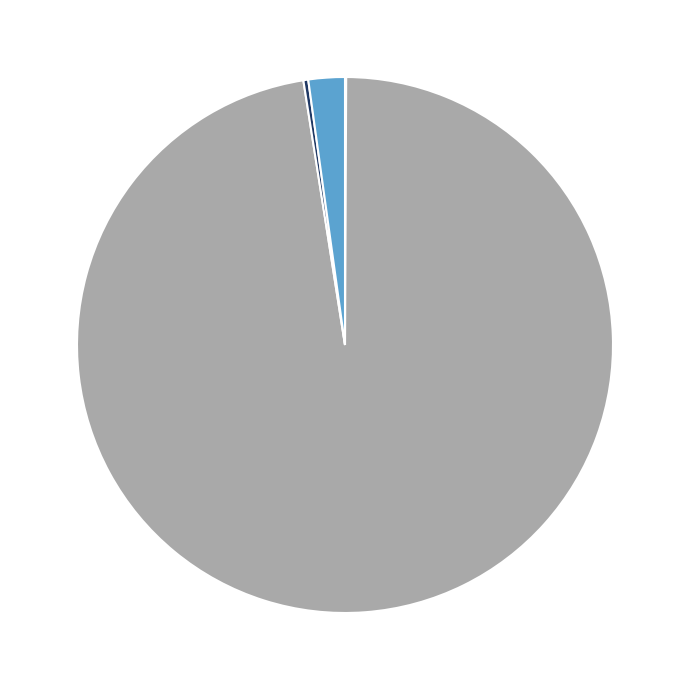

Is there a majority slice in this chart?

Yes